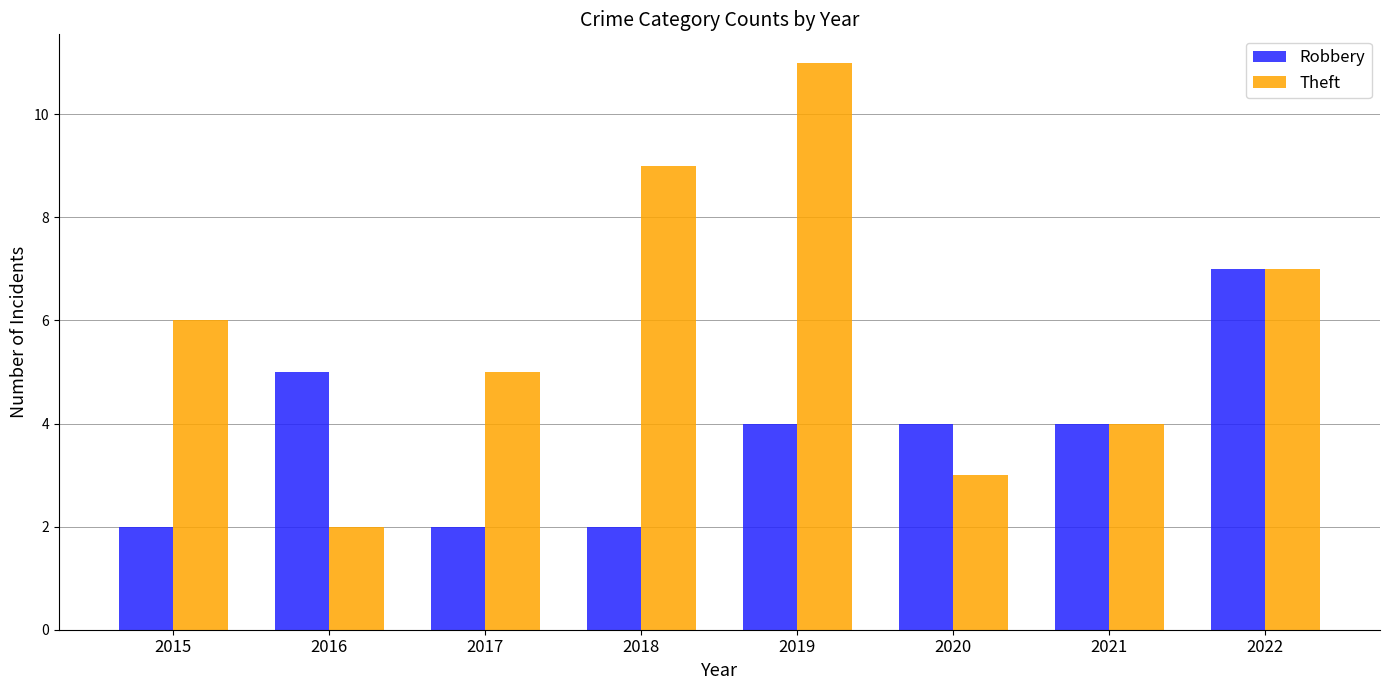

How many categories are shown in the chart?

8